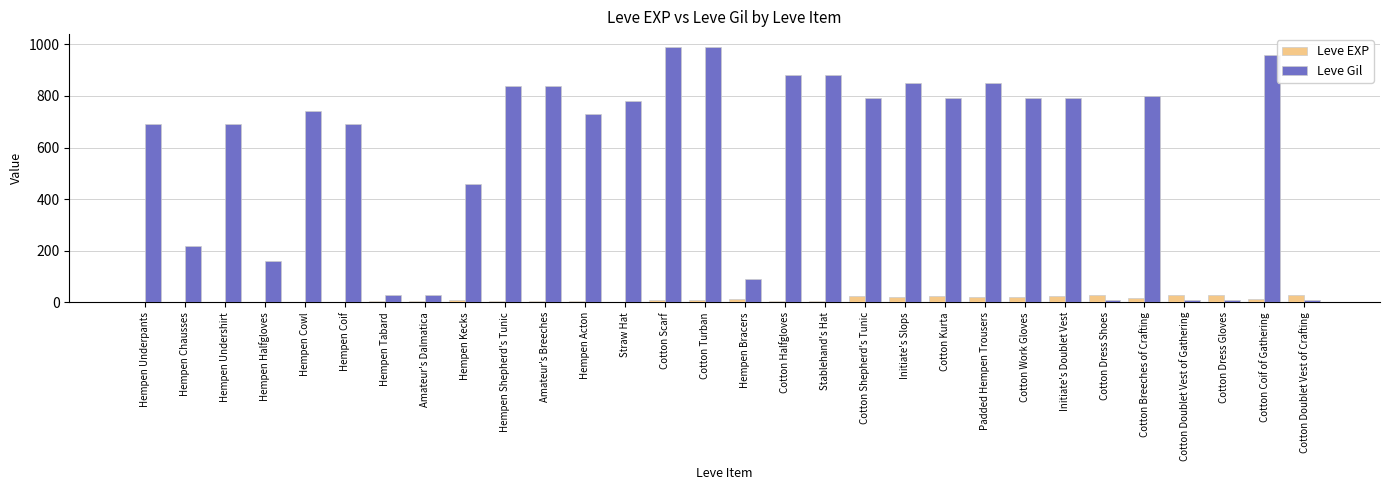

What is the greatest value displayed?

990